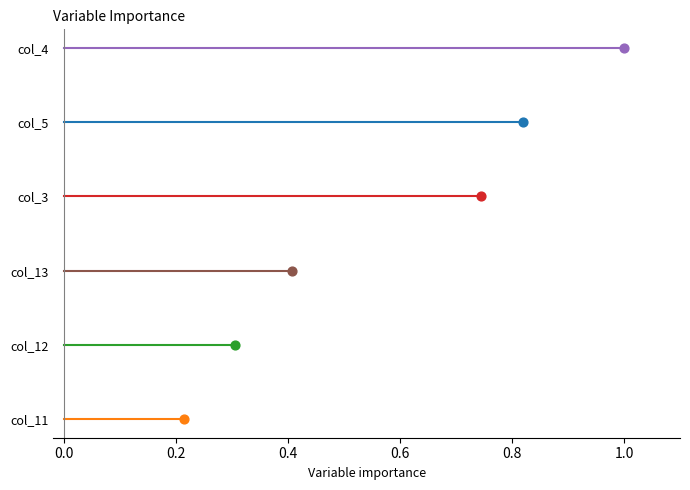

Which series has the largest total across all categories?

col_4